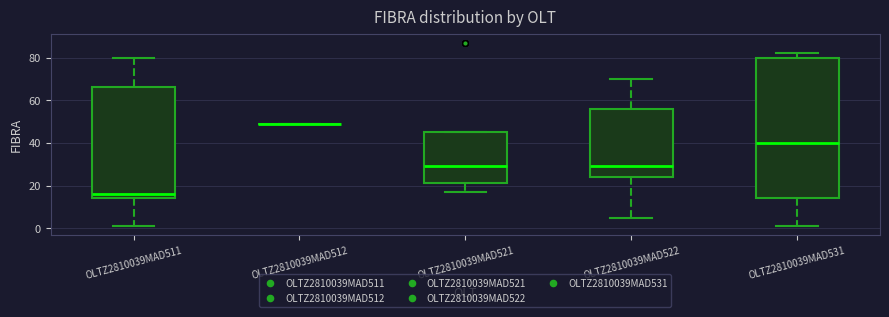

Where is the lower edge of the box for OLTZ2810039MAD521 on the y-axis? The values are not printed on the chart, so give them approximately, as read against the axis.

22